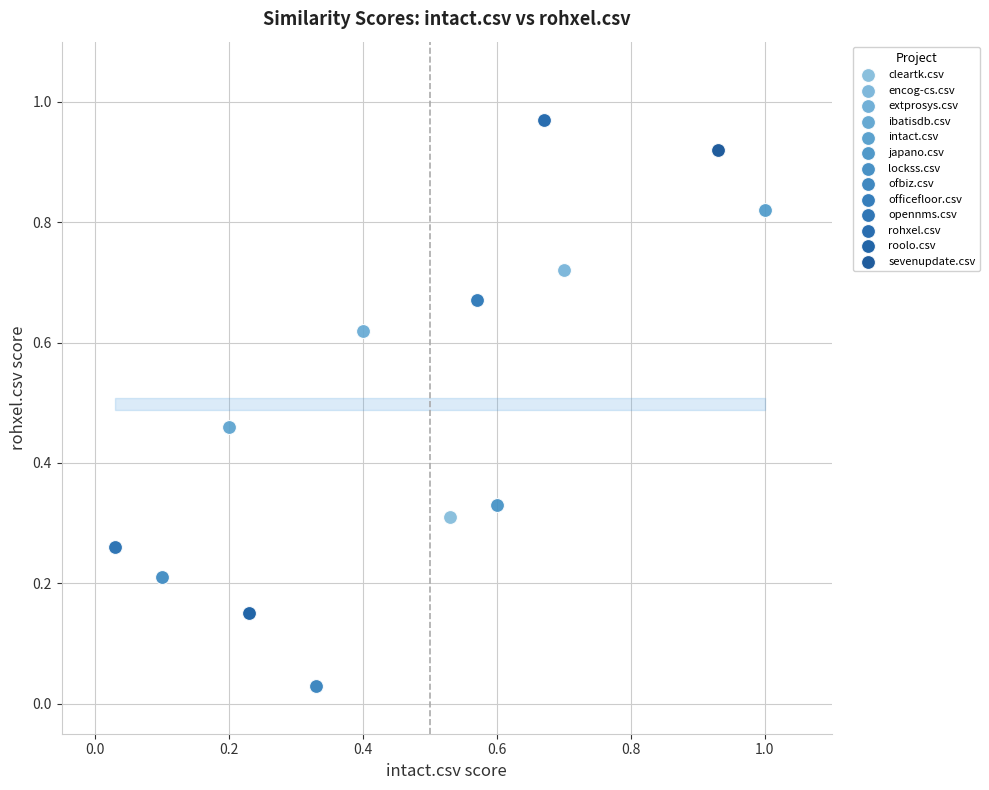

What are all the series names shown in the legend?

cleartk.csv, encog-cs.csv, extprosys.csv, ibatisdb.csv, intact.csv, japano.csv, lockss.csv, ofbiz.csv, officefloor.csv, opennms.csv, rohxel.csv, roolo.csv, sevenupdate.csv